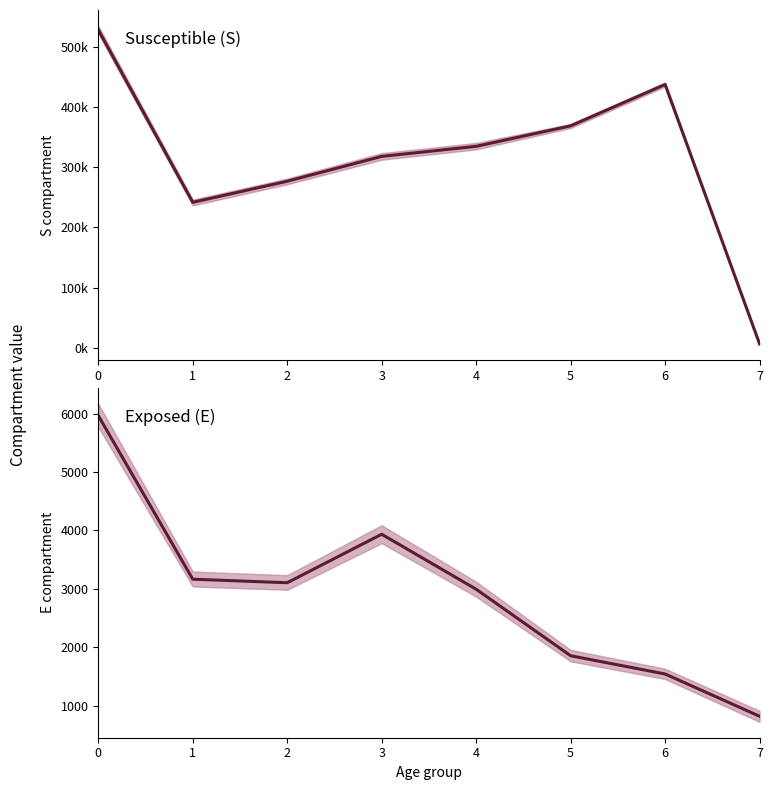

Rank the series by their average value, from lowest to highest.

E_mean, S_mean